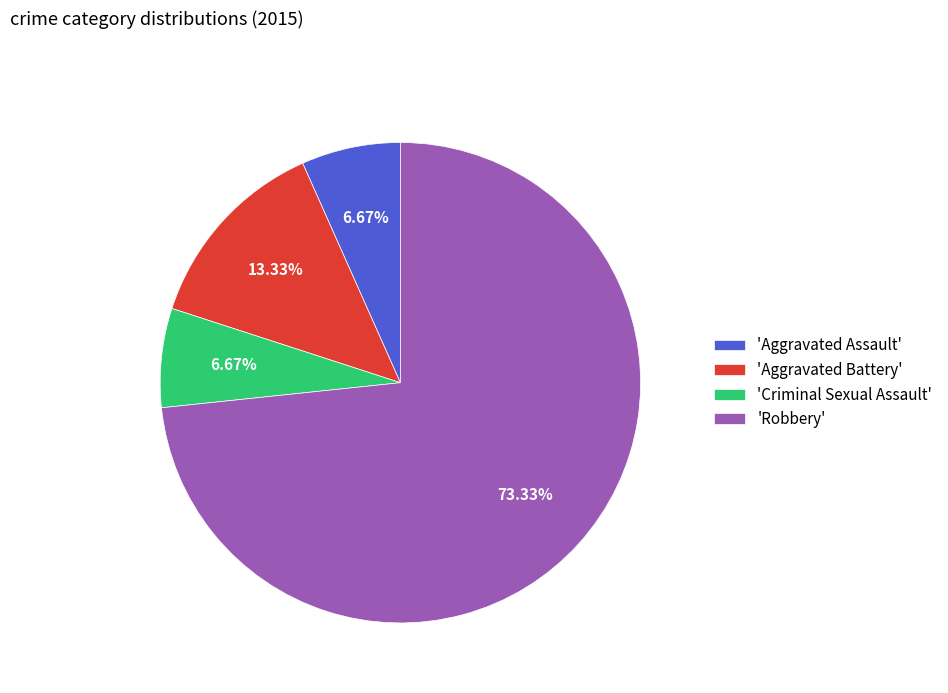

How many slices are in this pie chart?

4